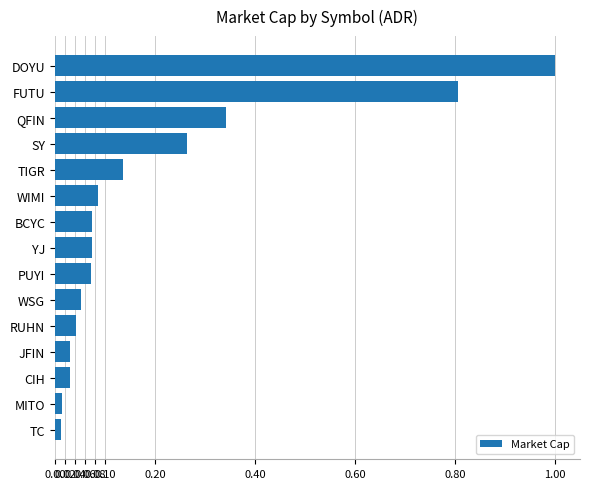

What is the sum of all values?

3.0